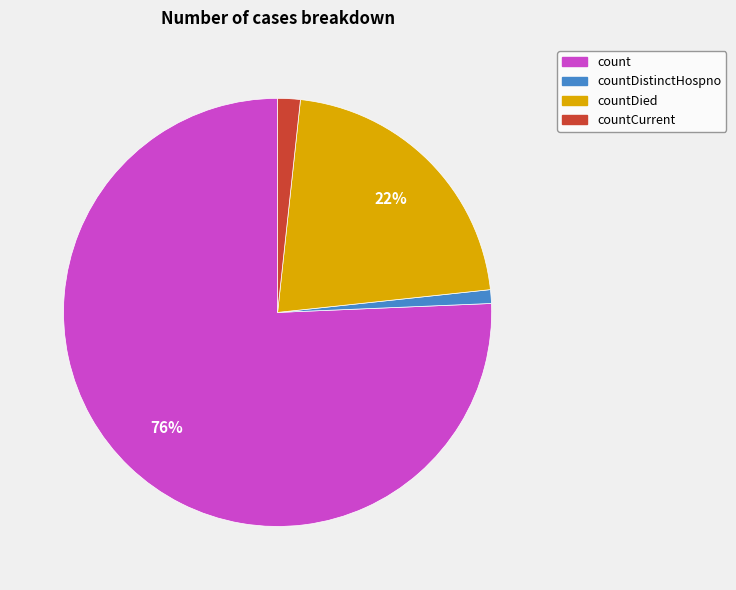

To the nearest percent, what is the average slice percentage?

25%